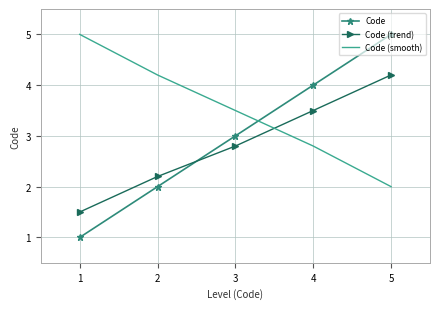

The value of Code at 2 is 2.8. True or false?

False